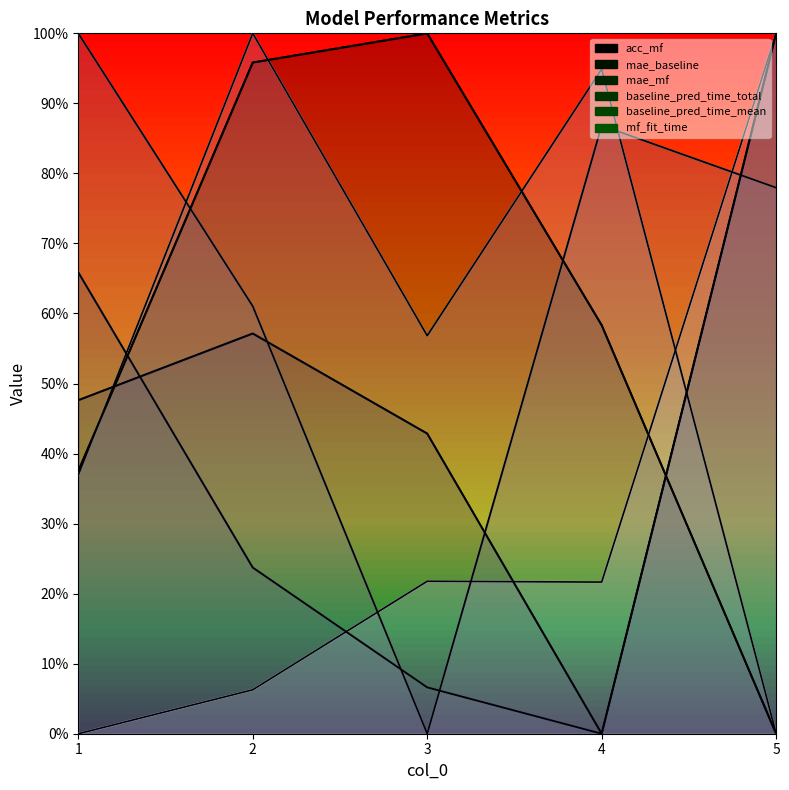

At which category does baseline_pred_time_total reach its first local peak?

4